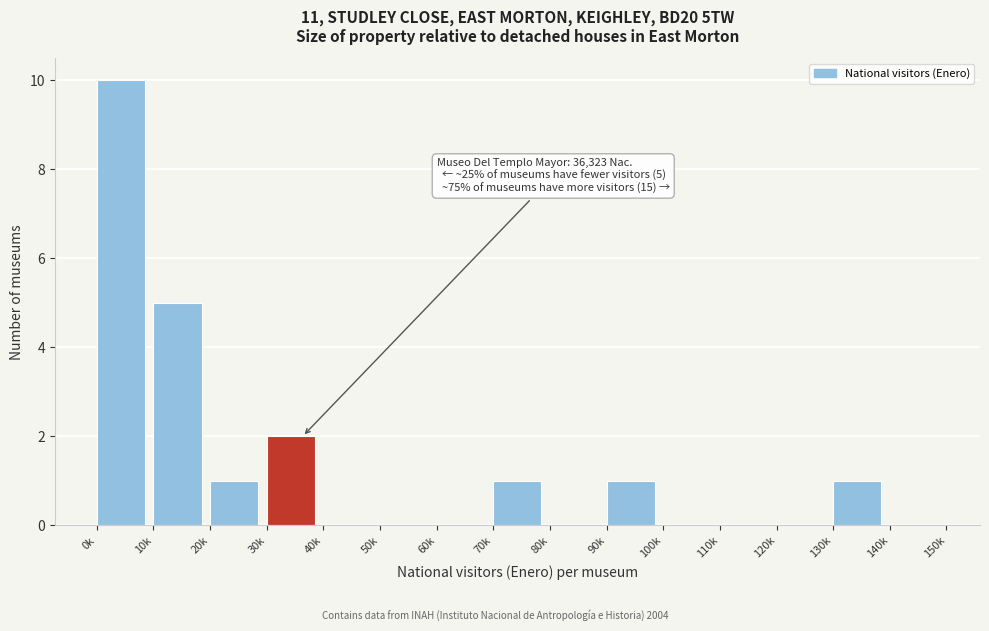

The value at 50k is -6. True or false?

False